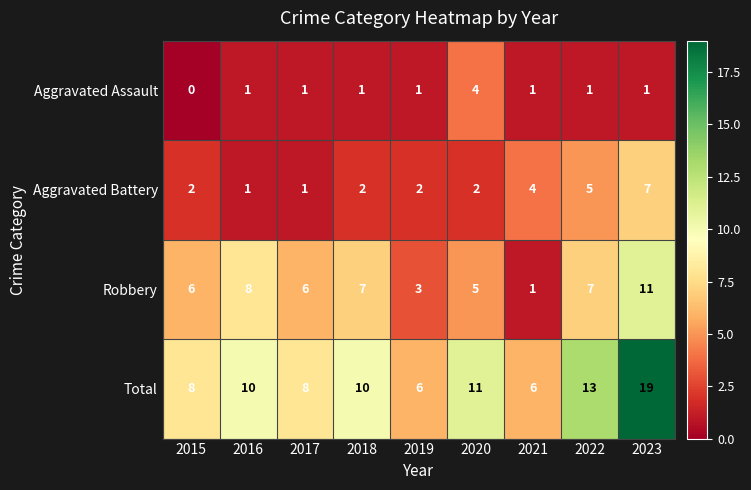

List the series in order of their peak value, lowest first.

Aggravated Assault, Aggravated Battery, Robbery, Total